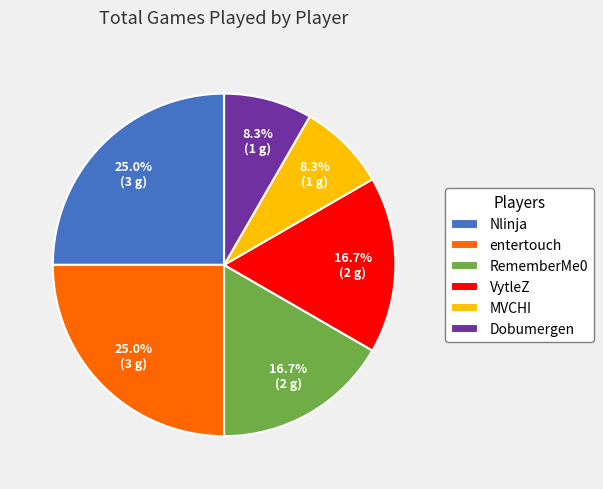

What percentage is NOT represented by MVCHI?

91.7%